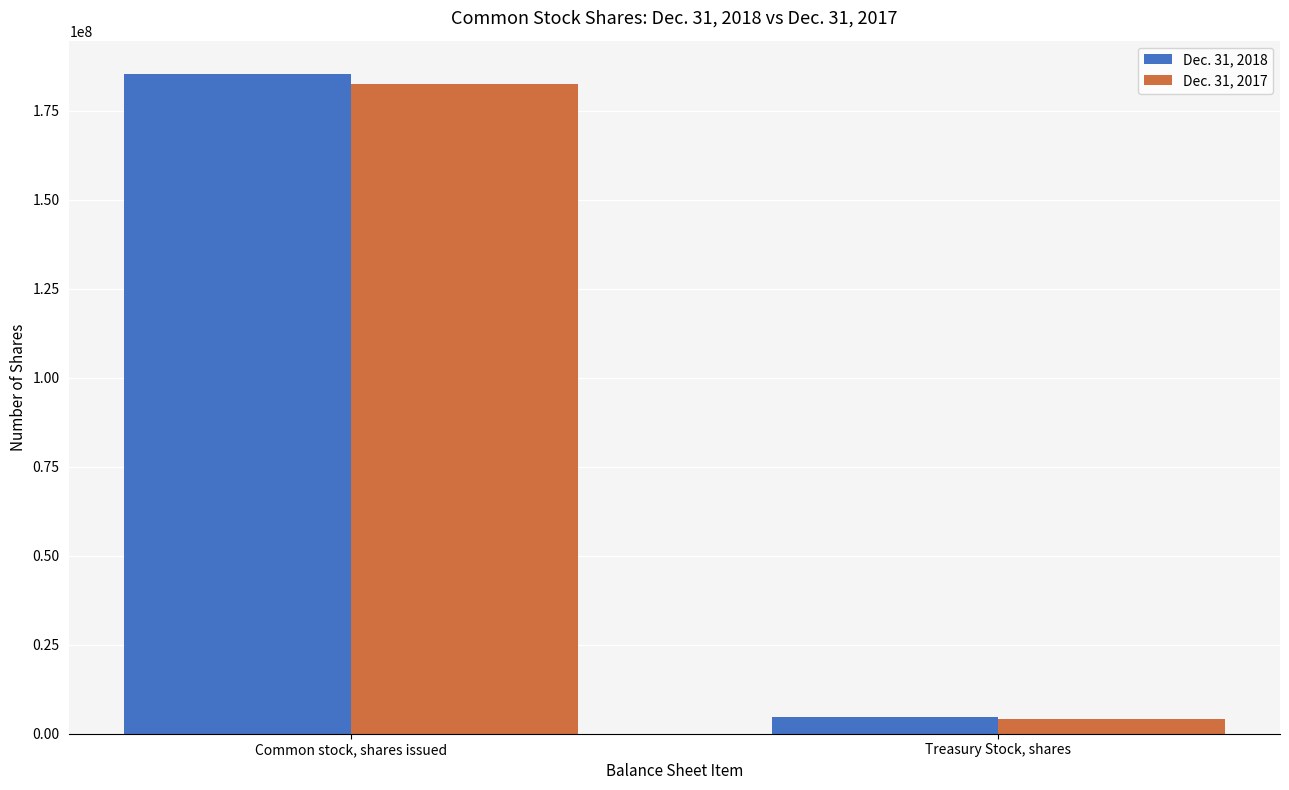

True or false: Dec. 31, 2017 has a value of 116953384 at Common stock, shares issued.

False